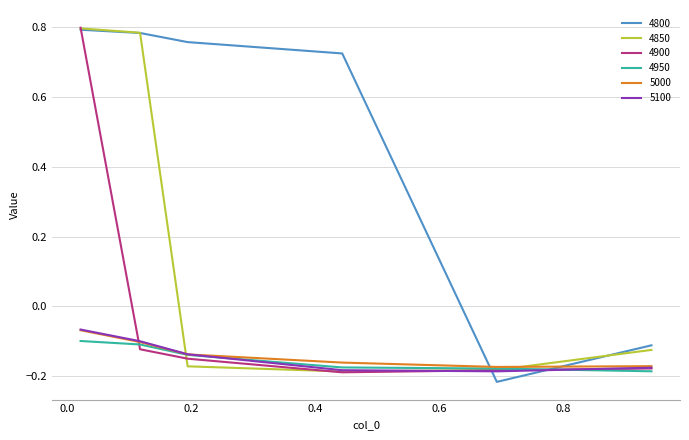

Does the chart display data point markers on the line(s)?

No